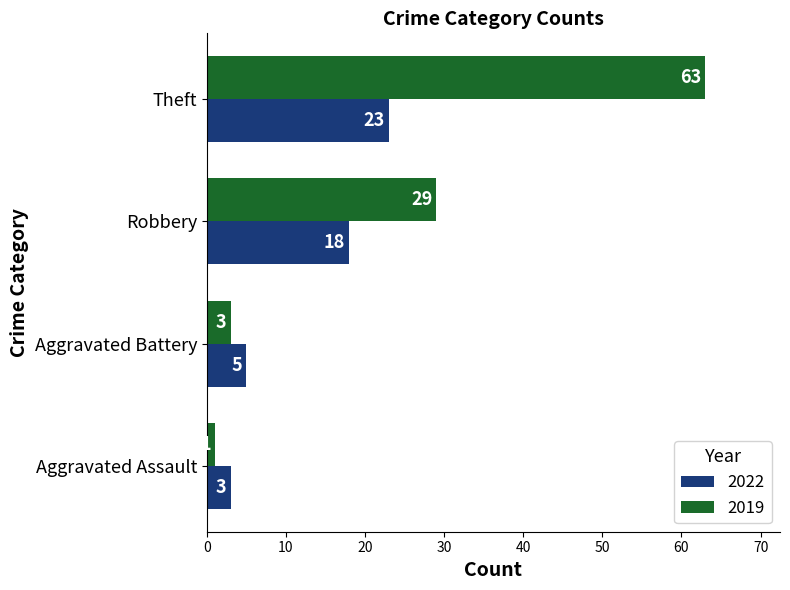

At Aggravated Battery, list the series in order from largest to smallest.

2022, 2019